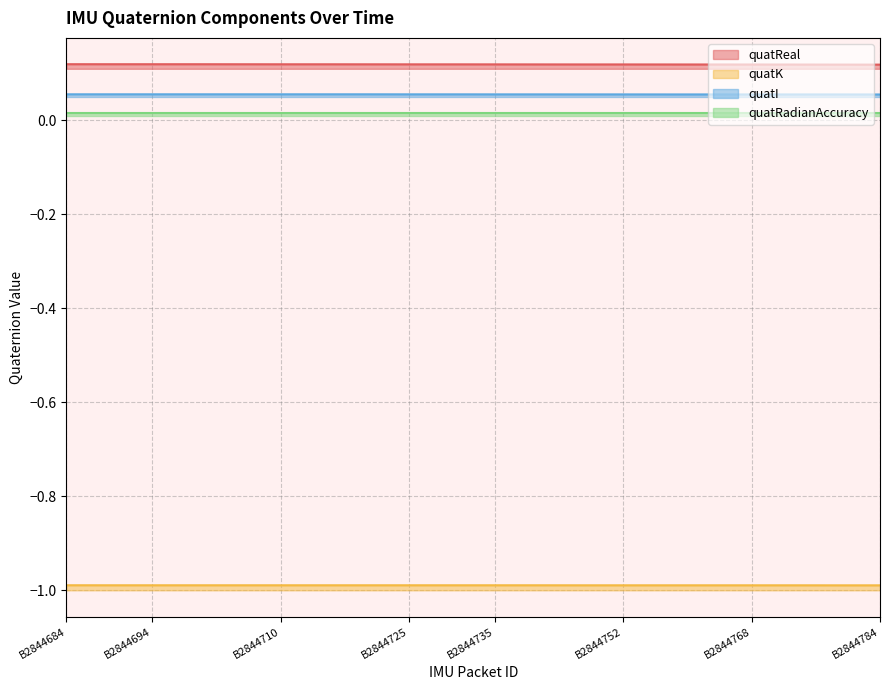

True or false: quatReal has a value of 0.2 at B2844694.

False